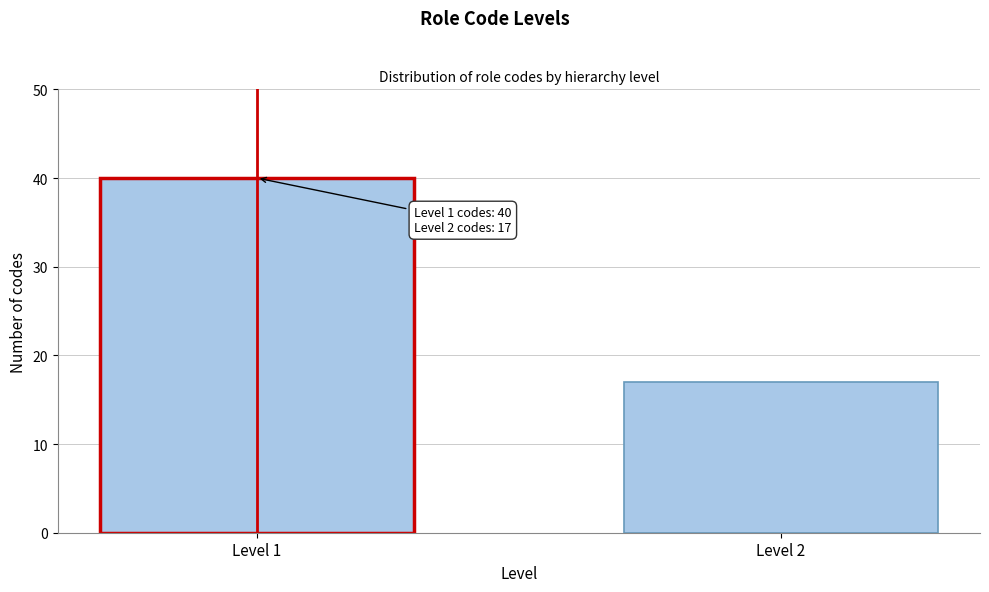

Reading left to right, list all the values displayed in this chart.

Level 1=40	Level 2=17